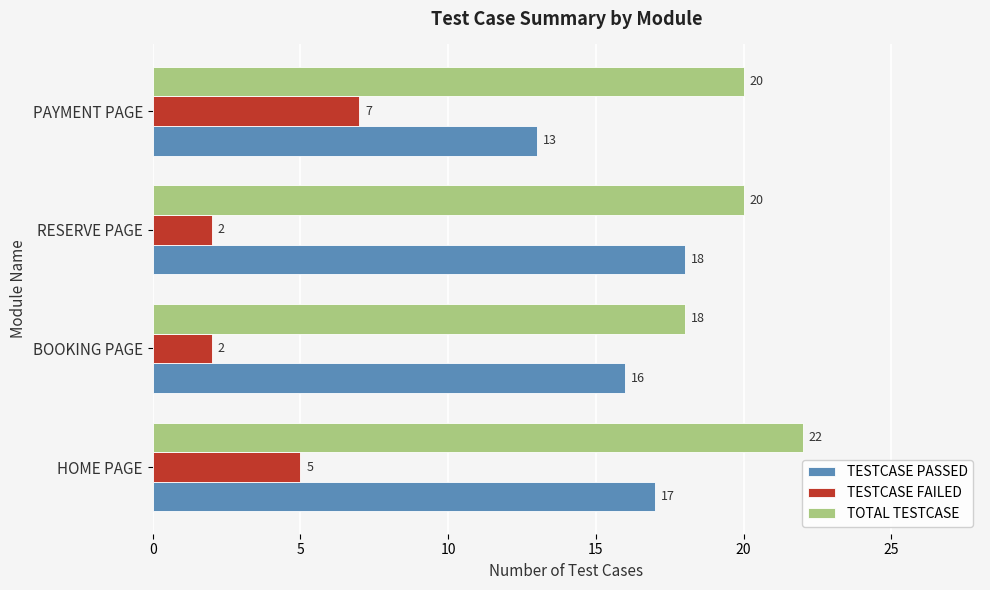

Count the number of data series in this chart.

3